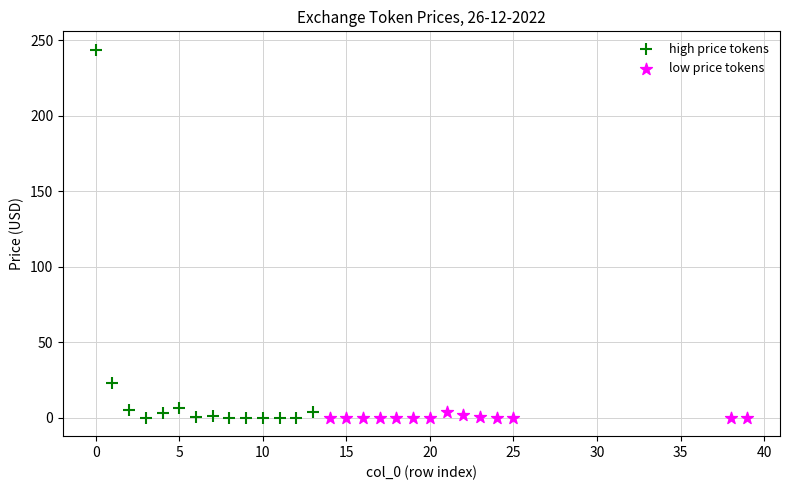

Which series has the widest spread of Y values?

high price tokens